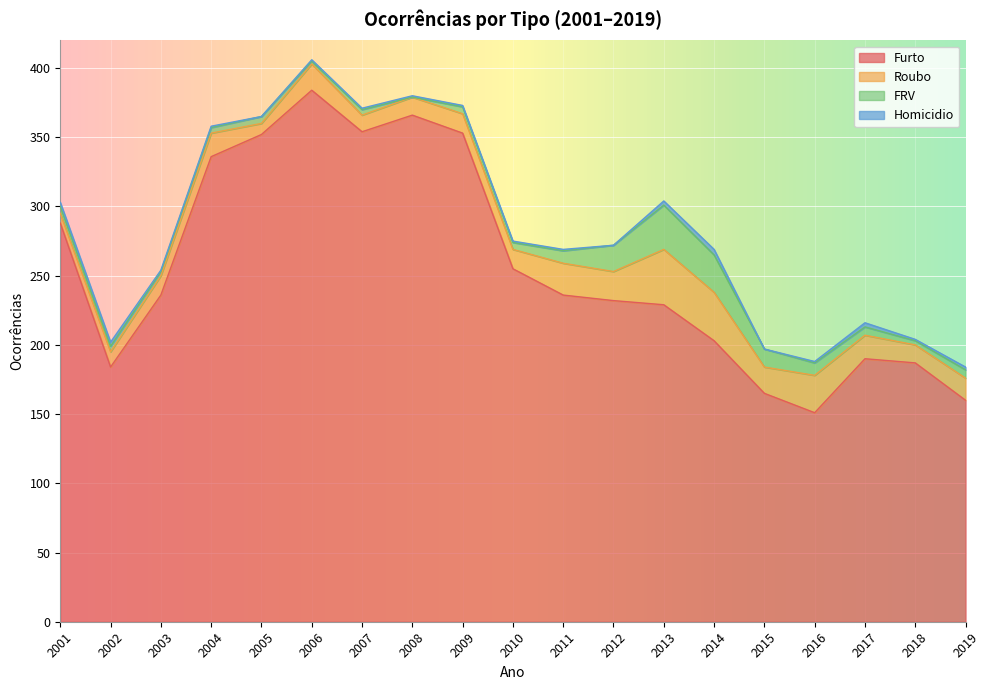

How many data points does each series have?

19